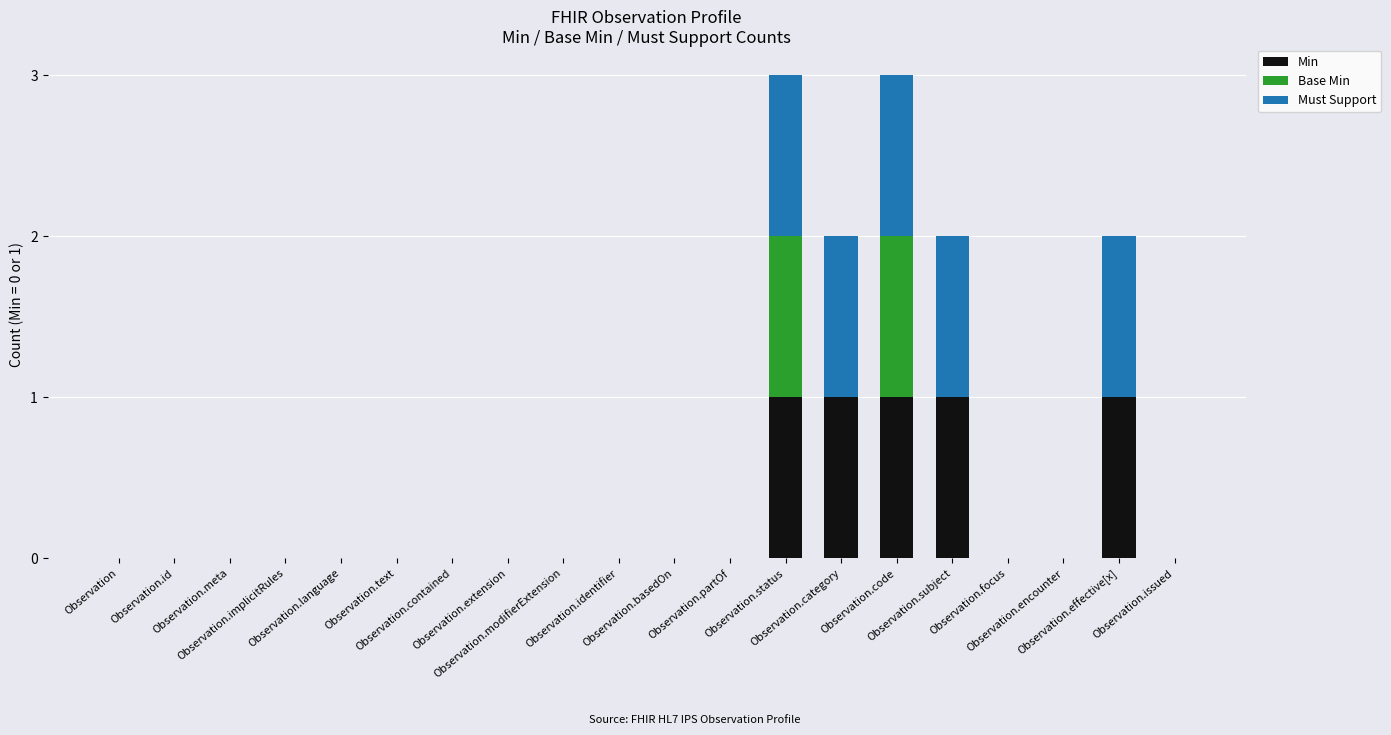

Which series has the largest range (max minus min)?

Min